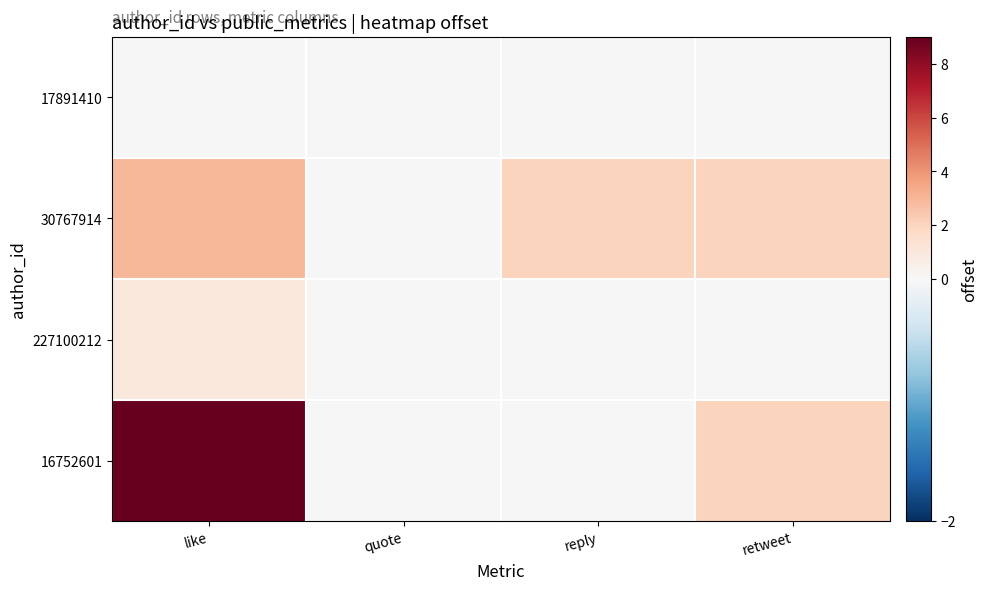

Reading right to left, what are all the values shown in this chart?

17891410: retweet=0	reply=0	quote=0	like=0
30767914: retweet=2	reply=2	quote=0	like=3
227100212: retweet=0	reply=0	quote=0	like=1
16752601: retweet=2	reply=0	quote=0	like=9